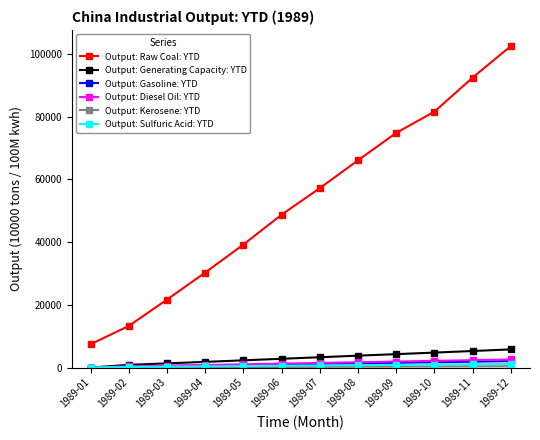

What is the value of the Output: Raw Coal: YTD point at the 10th from the left?

81636.0